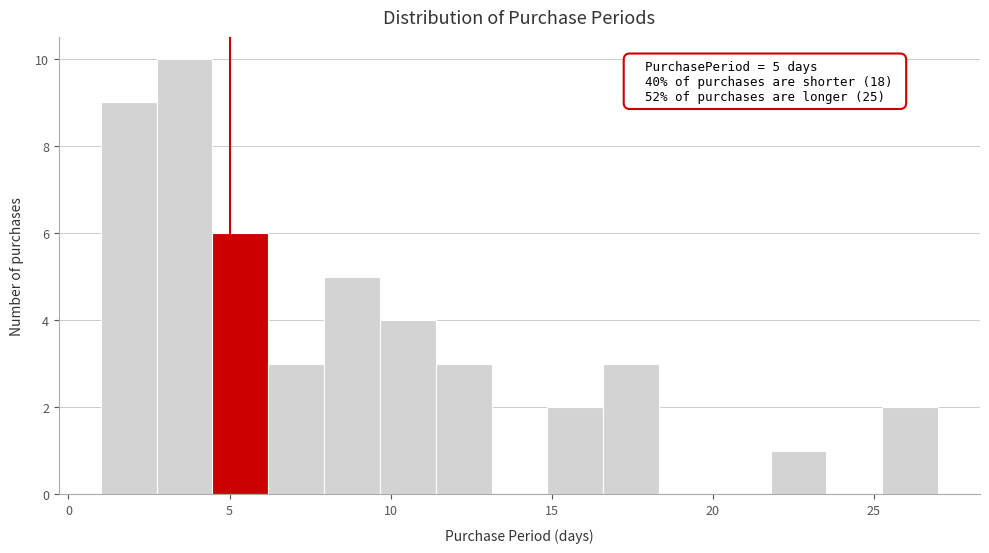

Around what value on the x-axis is the tallest bar? Give the approximate position of its centre, as read against the axis.

3.5